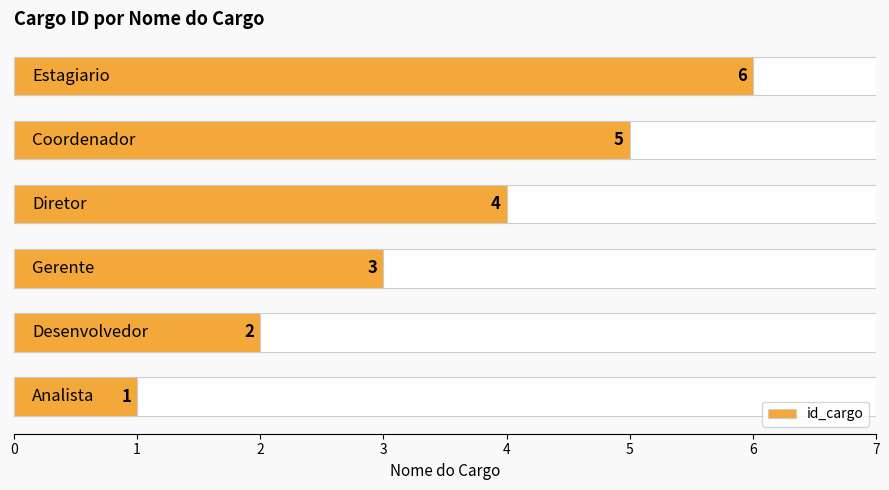

What is the difference between the maximum and minimum values?

5